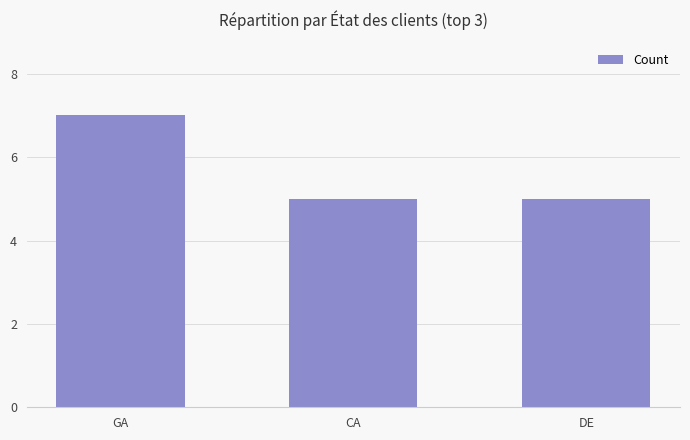

True or false: the data shows 5 at CA.

True